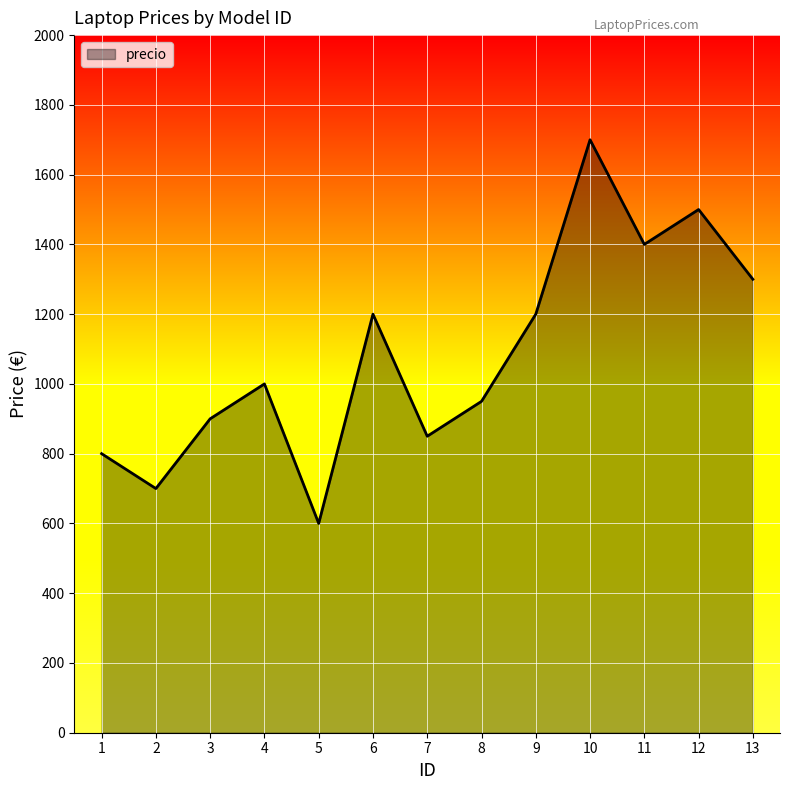

Does the chart display data point markers on the line(s)?

No